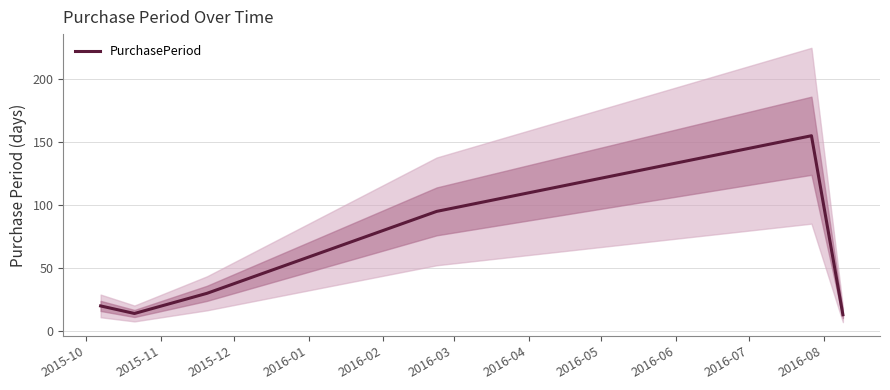

What is the lowest value of the PurchasePeriod series?

13